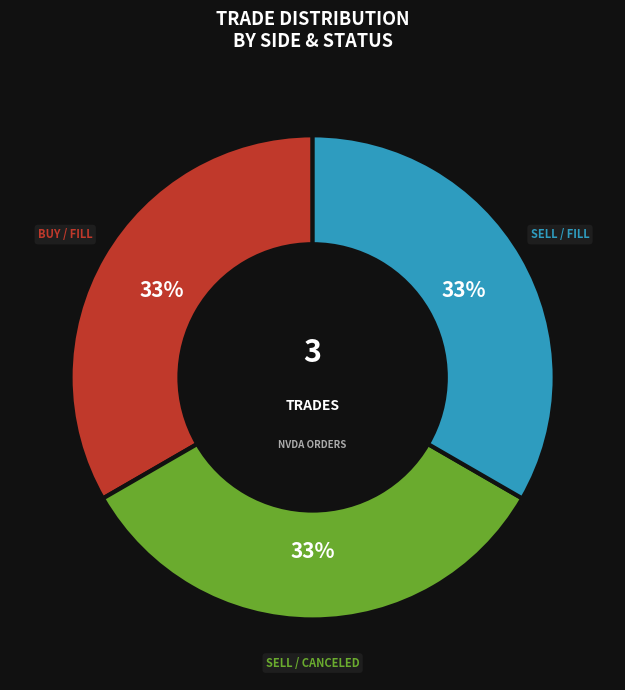

Is there a majority slice in this chart?

No